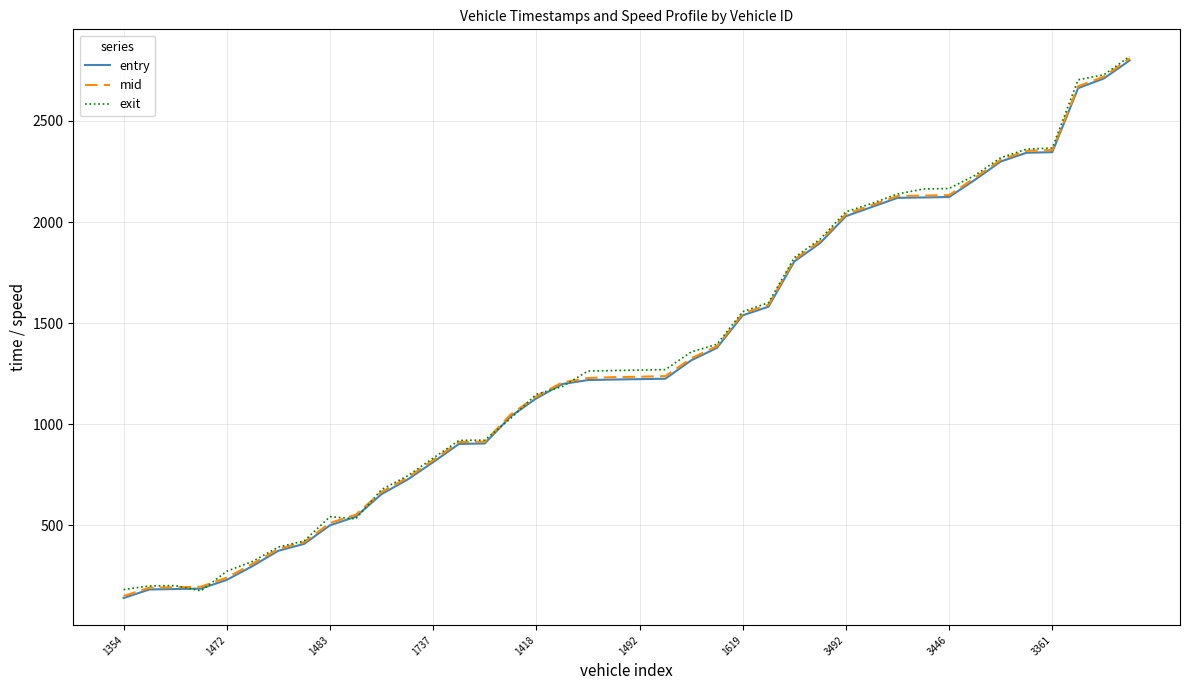

At how many categories does at least one series exceed 1136?

24